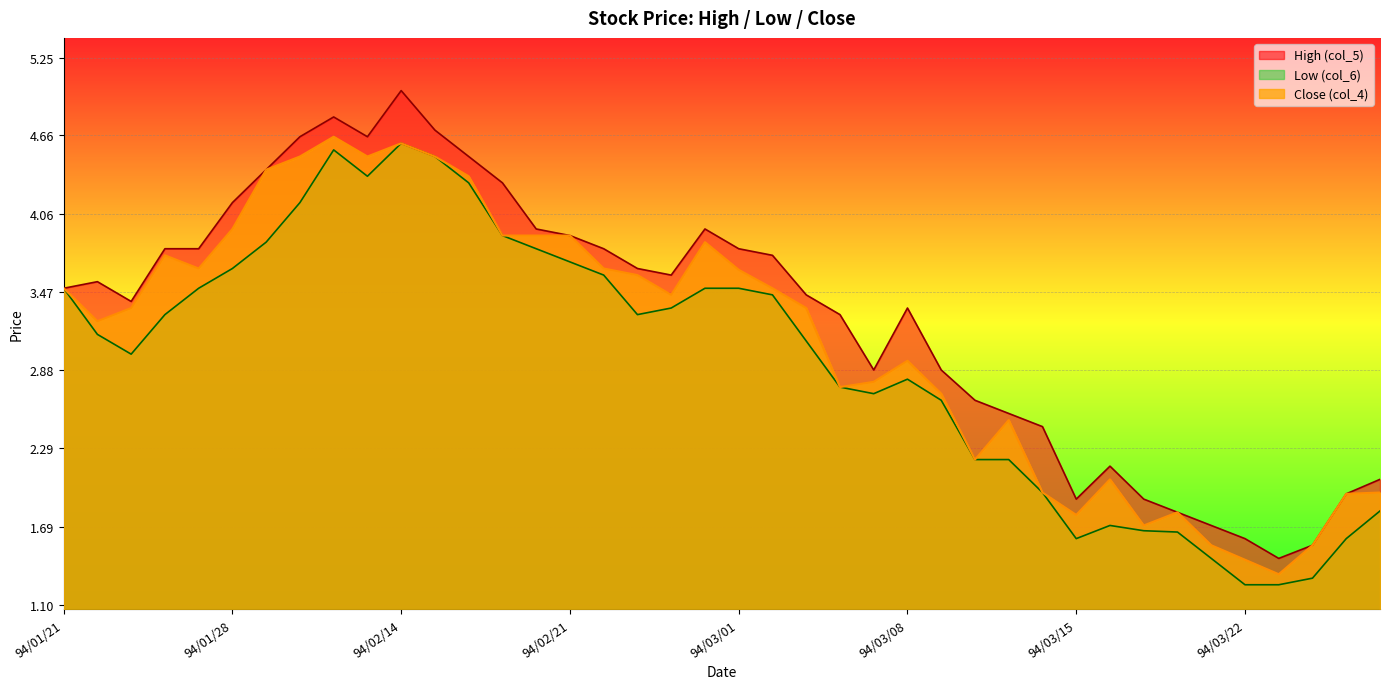

What is the label of the 15th point from the left?

94/02/18